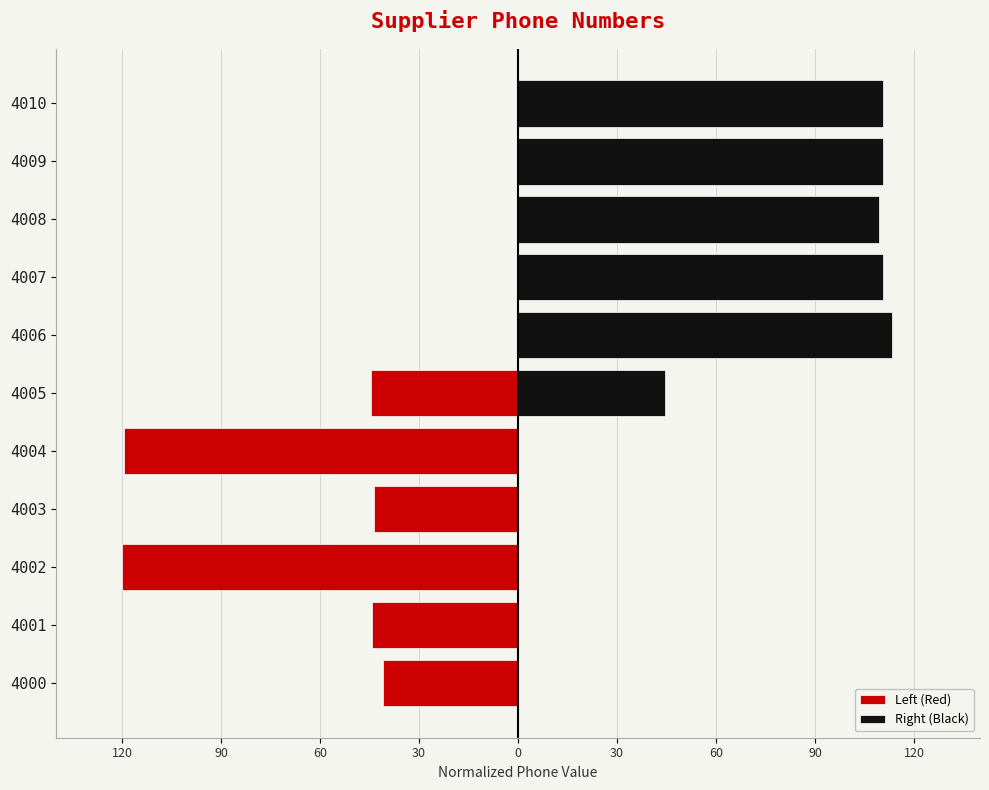

What is the sum of all Right (Black) values?

598.9